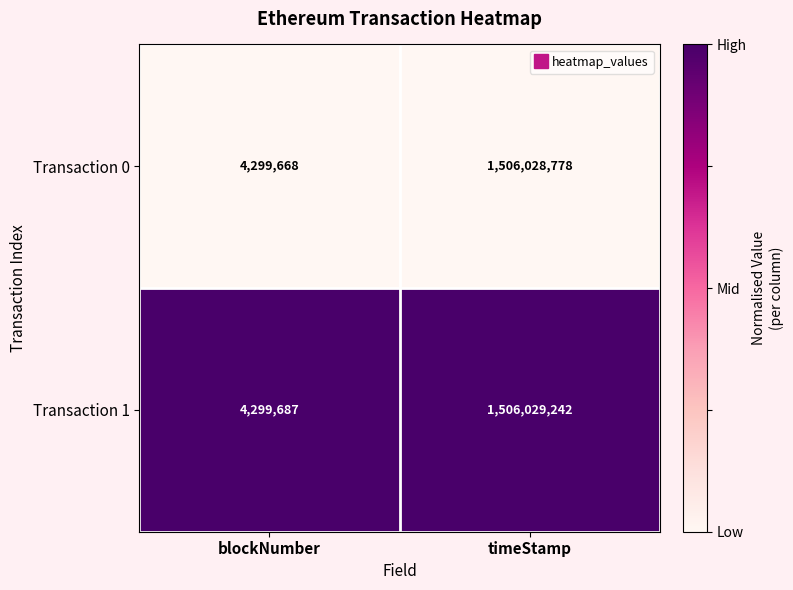

Rank the categories by Transaction 0 value from lowest to highest.

blockNumber, timeStamp